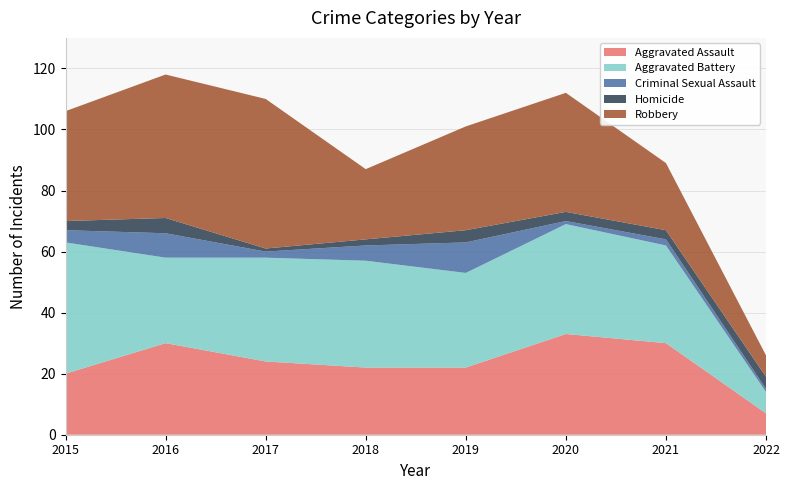

Reading left to right, transcribe all the data shown in this chart.

Aggravated Assault: 2015=20	2016=30	2017=24	2018=22	2019=22	2020=33	2021=30	2022=7
Aggravated Battery: 2015=43	2016=28	2017=34	2018=35	2019=31	2020=36	2021=32	2022=7
Criminal Sexual Assault: 2015=4	2016=8	2017=2	2018=5	2019=10	2020=1	2021=2	2022=1
Homicide: 2015=3	2016=5	2017=1	2018=2	2019=4	2020=3	2021=3	2022=4
Robbery: 2015=36	2016=47	2017=49	2018=23	2019=34	2020=39	2021=22	2022=7